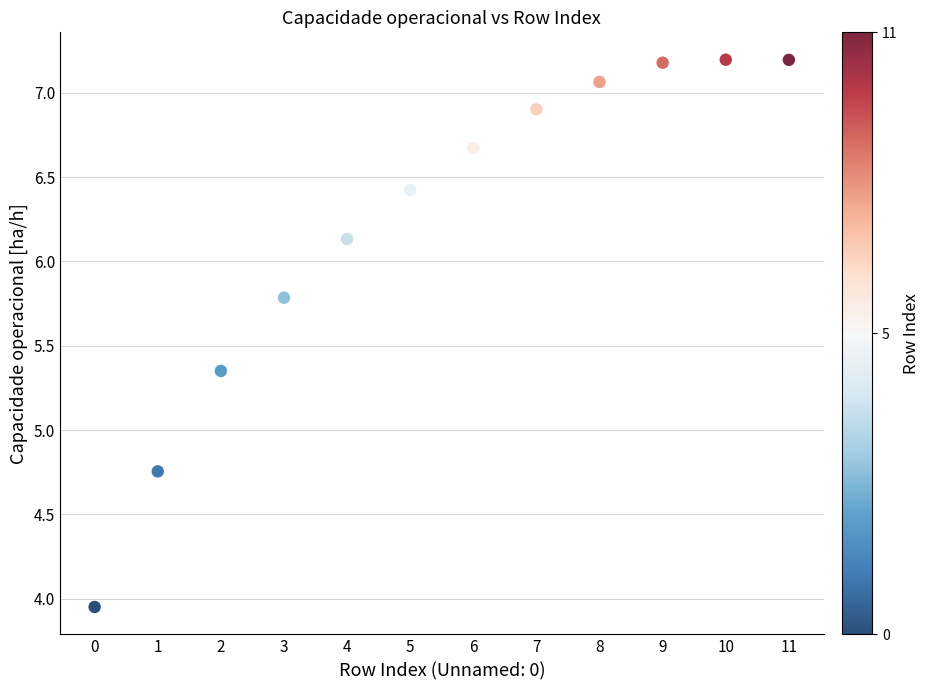

What is the range of Y values (max minus min)?

3.2